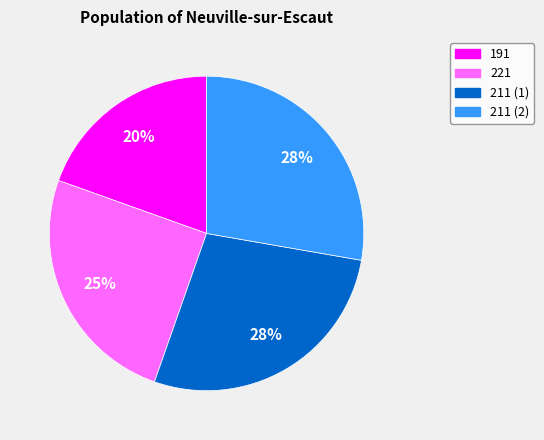

Is there any slice that represents more than half of the pie?

No